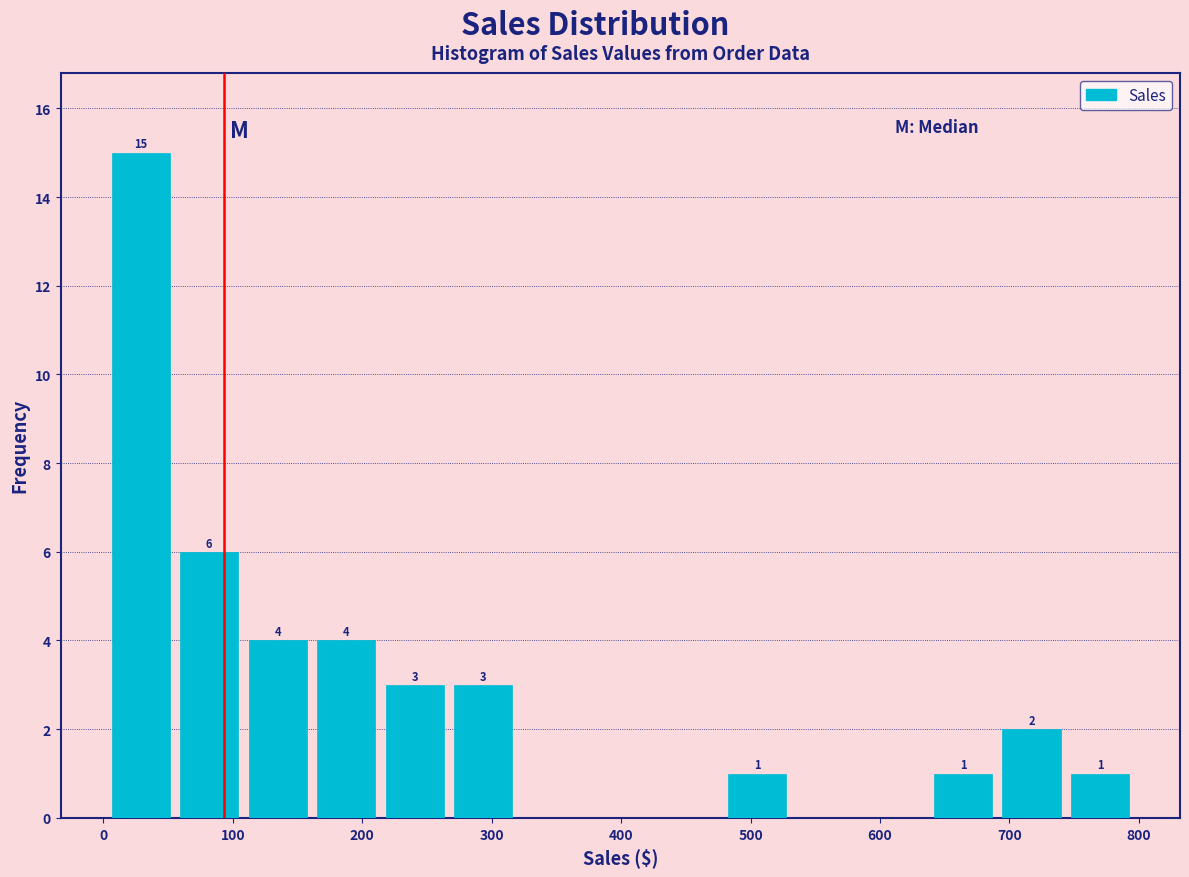

Which range on the x-axis has the tallest bar?

0 to 60